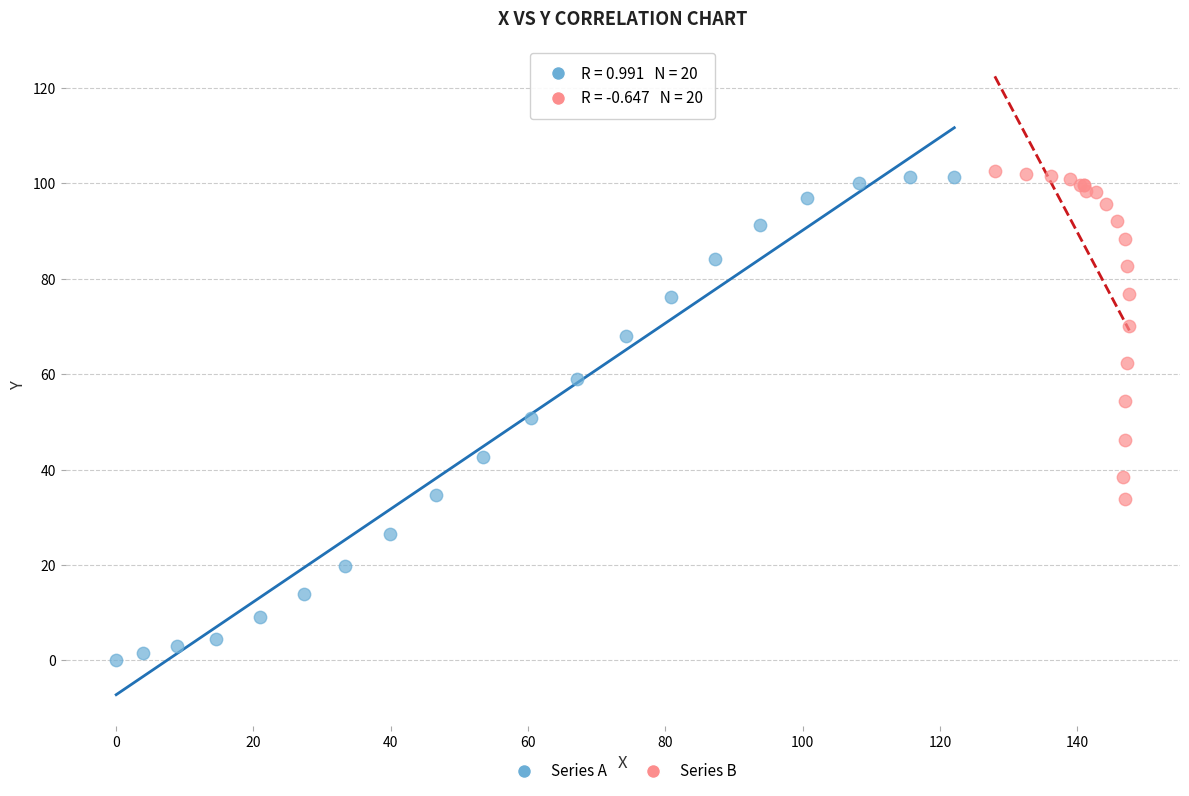

Which series has the largest Y range (max minus min)?

Series A